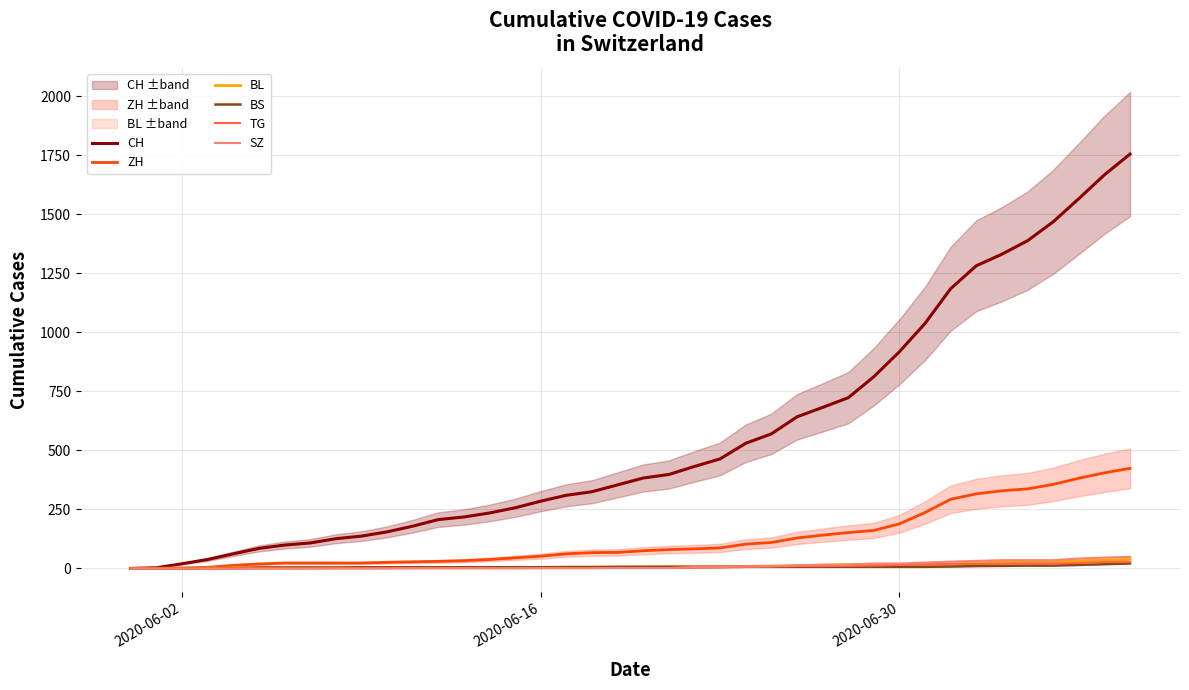

Reading left to right, list all the values displayed in this chart.

CH: 0	3	20	38	62	85	99	108	126	137	155	179	207	218	235	257	285	310	325	354	383	398	432	464	530	570	642	682	723	812	918	1038	1185	1282	1331	1388	1468	1566	1667	1755
ZH: 0	0	2	5	13	19	23	23	23	23	26	28	30	33	38	45	52	62	67	68	75	80	83	87	103	110	129	141	152	161	189	237	293	316	329	337	356	382	405	424
BL: 0	1	1	2	2	3	3	3	3	3	4	4	4	4	4	4	5	5	5	5	6	7	7	7	9	10	12	14	16	17	17	18	19	23	27	27	29	32	35	38
BS: 0	0	0	1	1	4	4	4	4	5	5	5	5	5	5	5	5	6	6	7	7	7	7	7	7	7	7	7	7	7	7	7	8	10	11	12	12	15	18	21
TG: 0	0	0	0	0	0	0	0	1	1	1	1	1	1	1	1	2	2	2	2	2	2	3	4	6	8	10	10	11	12	15	18	19	19	20	21	21	23	27	27
SZ: 0	0	0	0	0	0	0	0	0	0	0	1	1	1	1	1	1	1	1	2	2	2	6	6	9	10	13	16	16	21	21	25	29	32	35	35	35	42	46	49